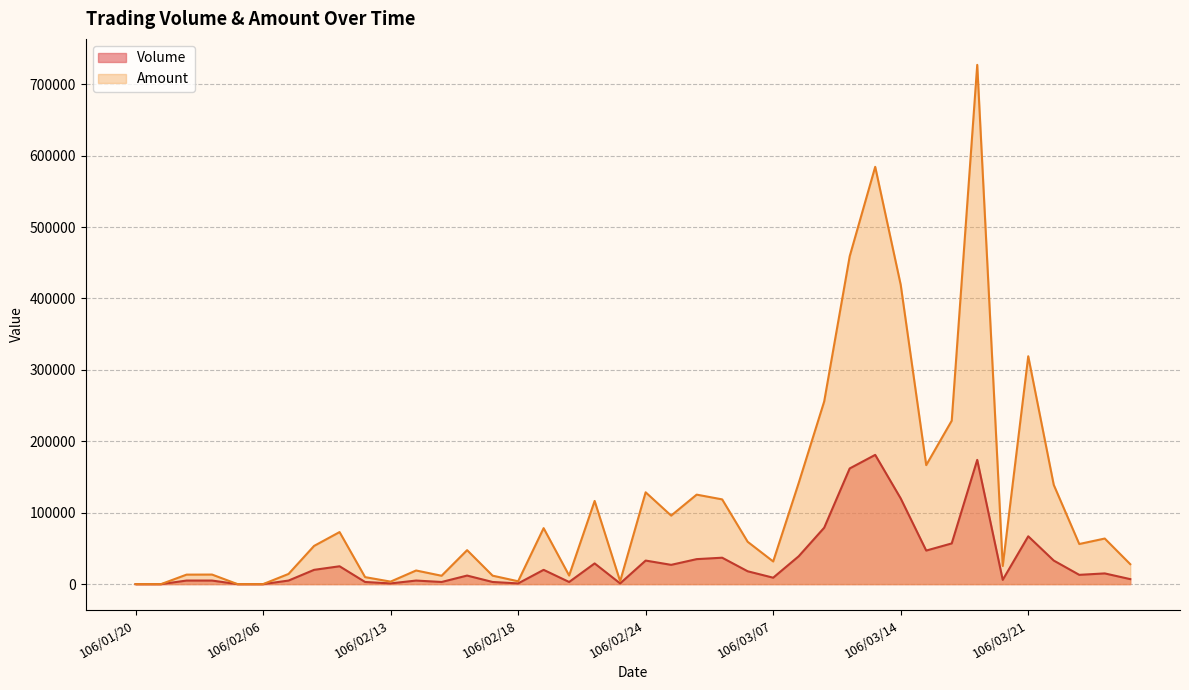

What is the sum of the Volume values at 106/02/06 and 106/02/22?

29000